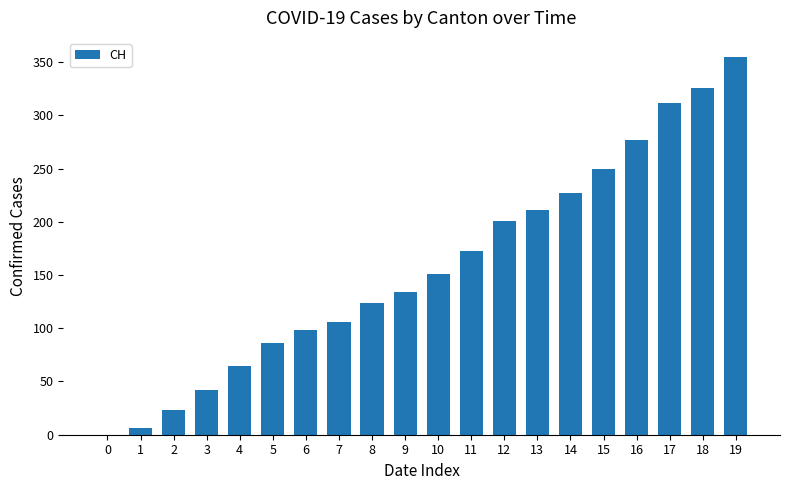

What is the change in value from 2 to 8?

+101